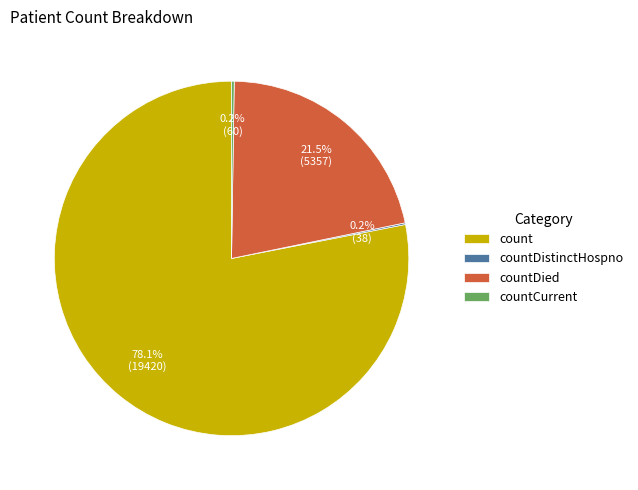

What is the majority slice?

count